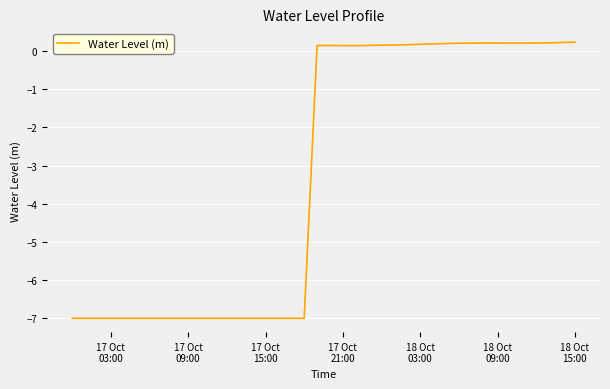

How many series are shown in this chart?

1